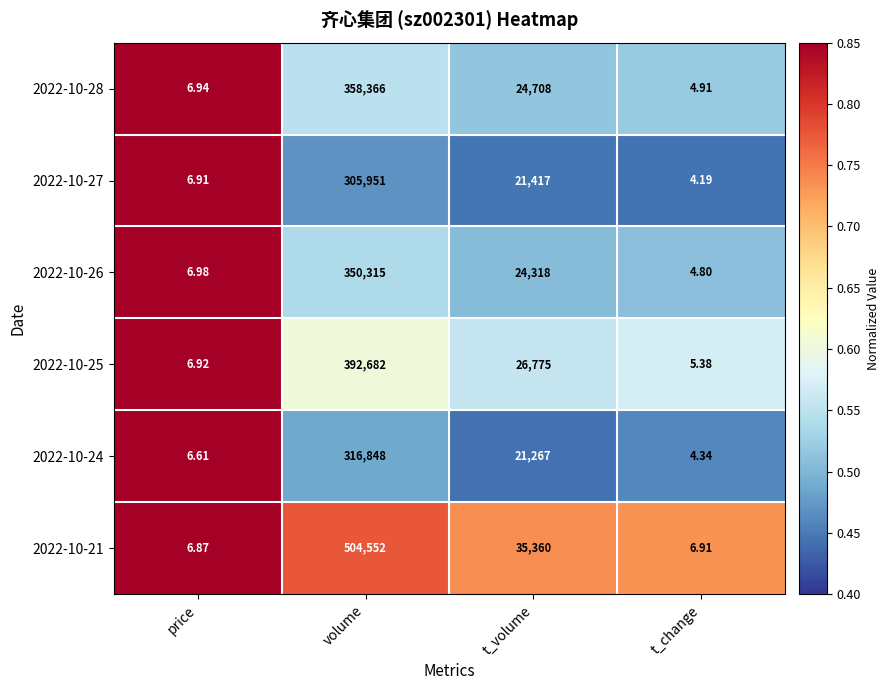

At which category is the sum across all series the highest?

volume